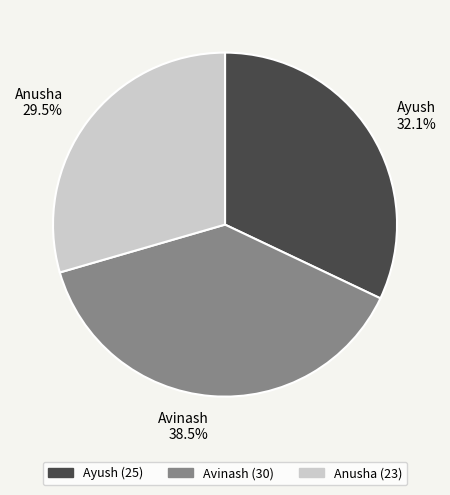

Which category has the smallest portion of the pie?

Anusha